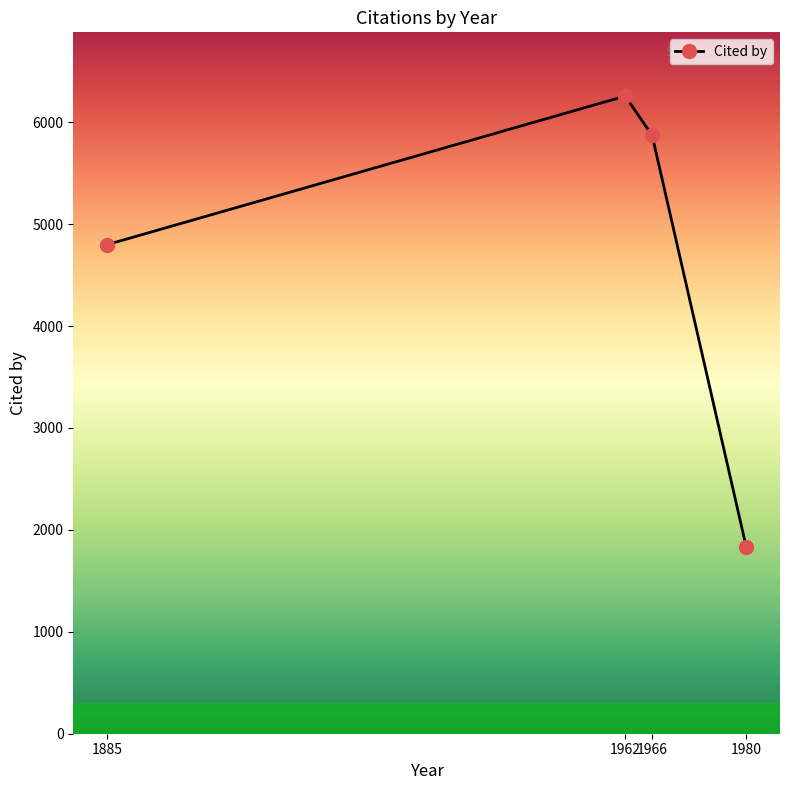

Where is the data nearest to the value 4042?

1885